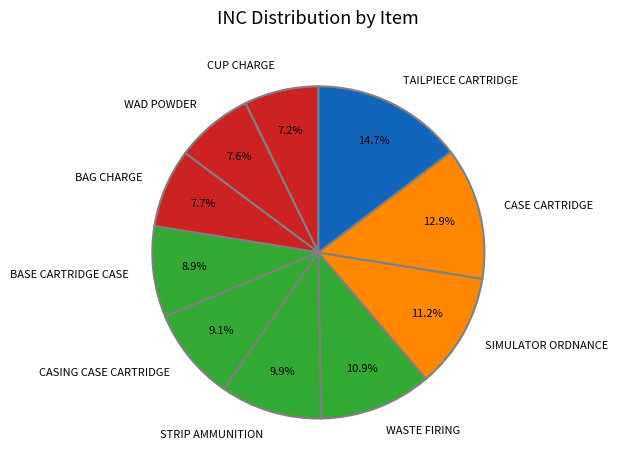

To the nearest percent, what is the combined percentage of BASE CARTRIDGE CASE and SIMULATOR ORDNANCE?

20%